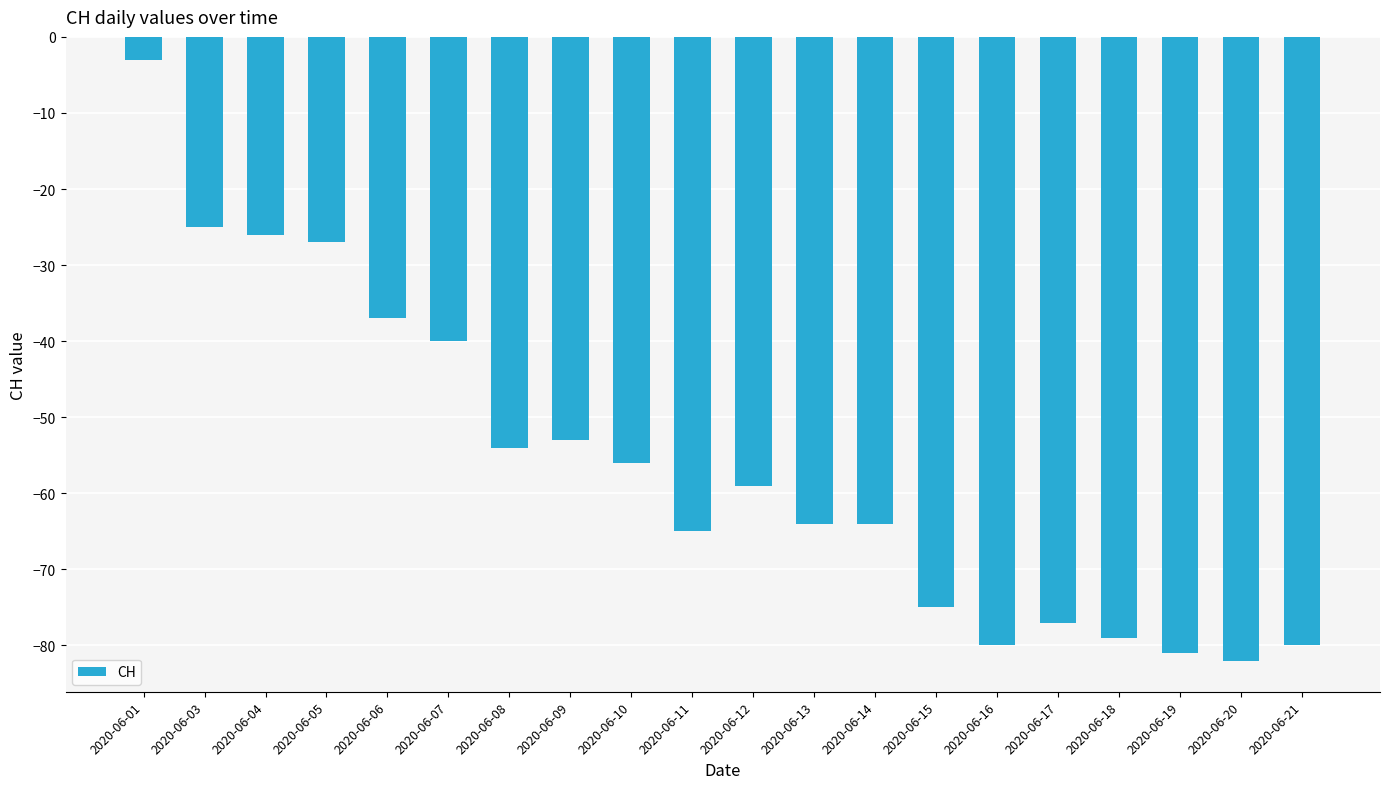

Reading left to right, transcribe all the data shown in this chart.

2020-06-01=-3	2020-06-03=-25	2020-06-04=-26	2020-06-05=-27	2020-06-06=-37	2020-06-07=-40	2020-06-08=-54	2020-06-09=-53	2020-06-10=-56	2020-06-11=-65	2020-06-12=-59	2020-06-13=-64	2020-06-14=-64	2020-06-15=-75	2020-06-16=-80	2020-06-17=-77	2020-06-18=-79	2020-06-19=-81	2020-06-20=-82	2020-06-21=-80